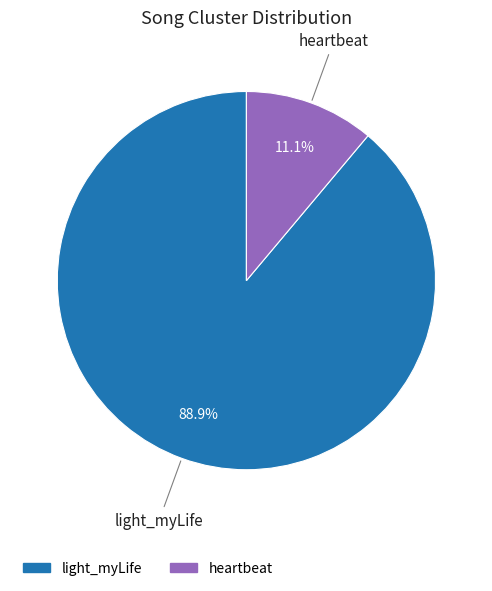

How many segments does this pie chart have?

2